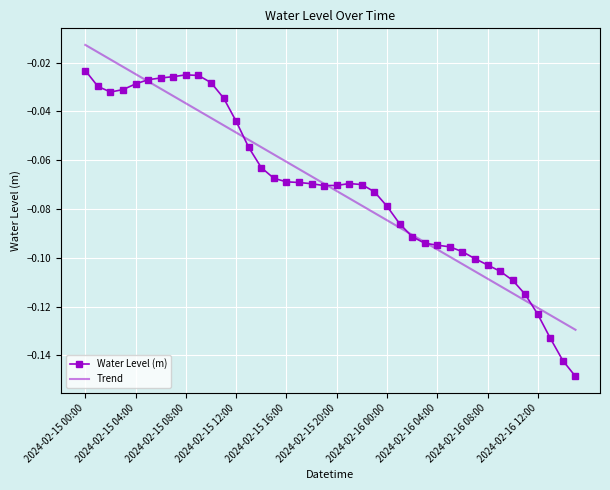

True or false: Trend and Water Level (m) cross at least once.

True